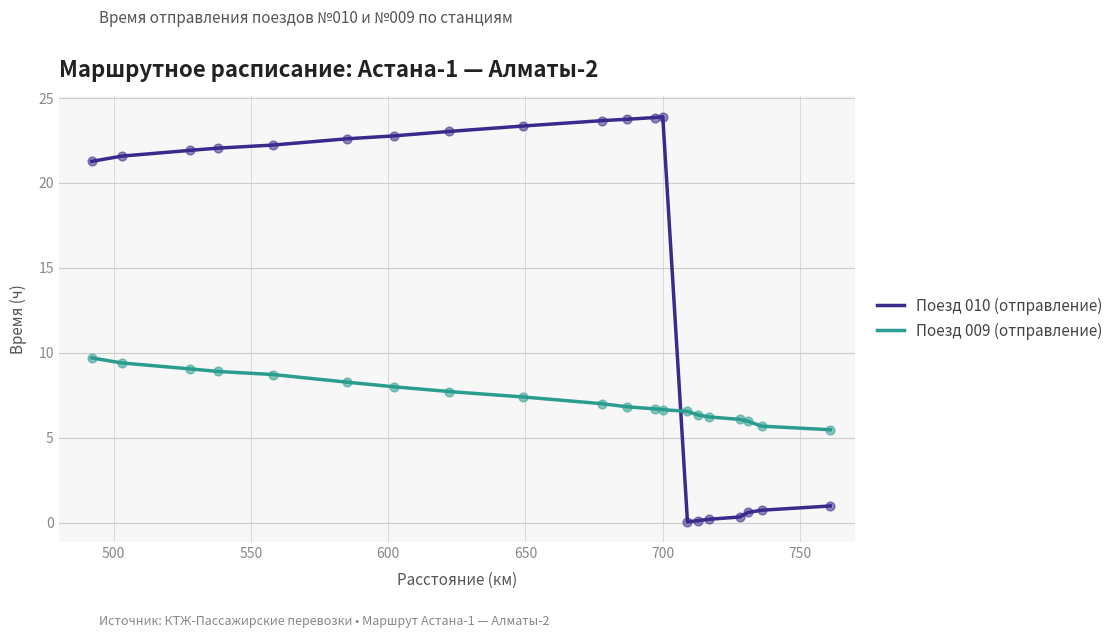

Which series has the largest total across all categories?

Поезд 010 (отправление)